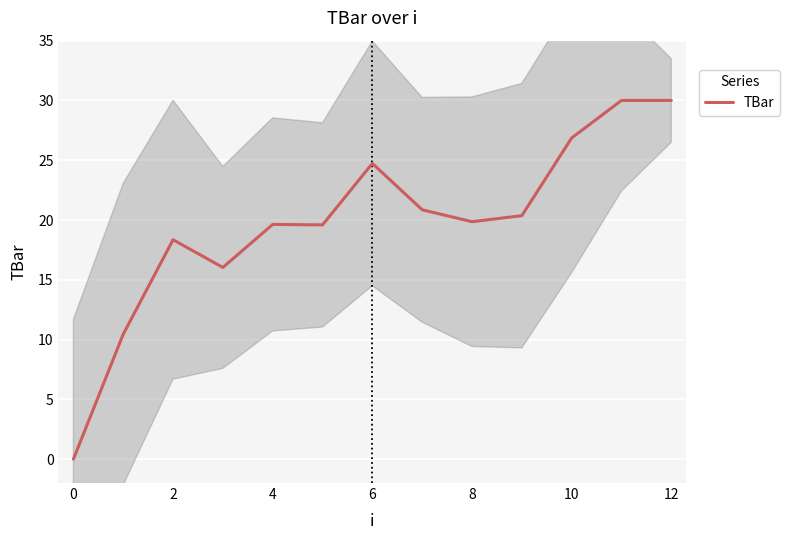

At which category does the data reach its first local peak?

2